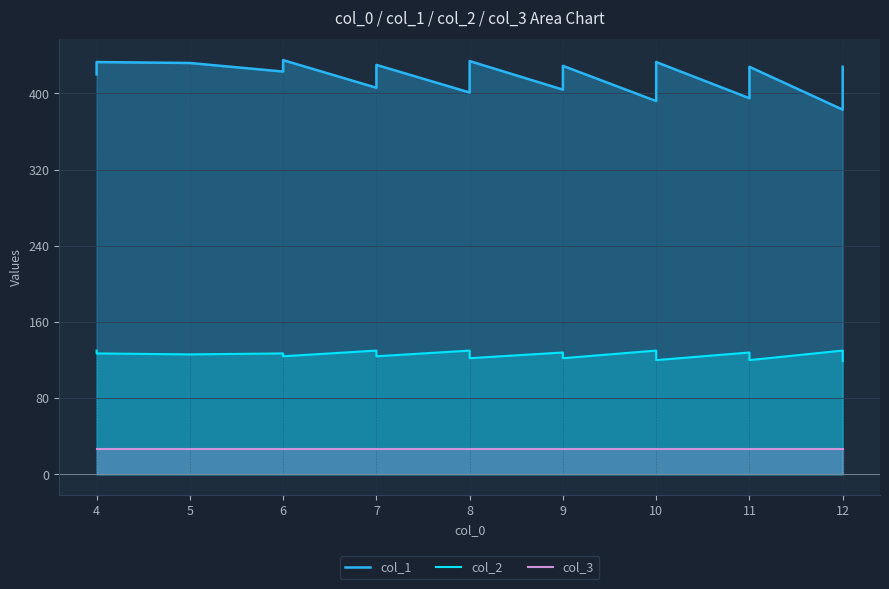

What are all the series names shown in the legend?

col_1, col_2, col_3